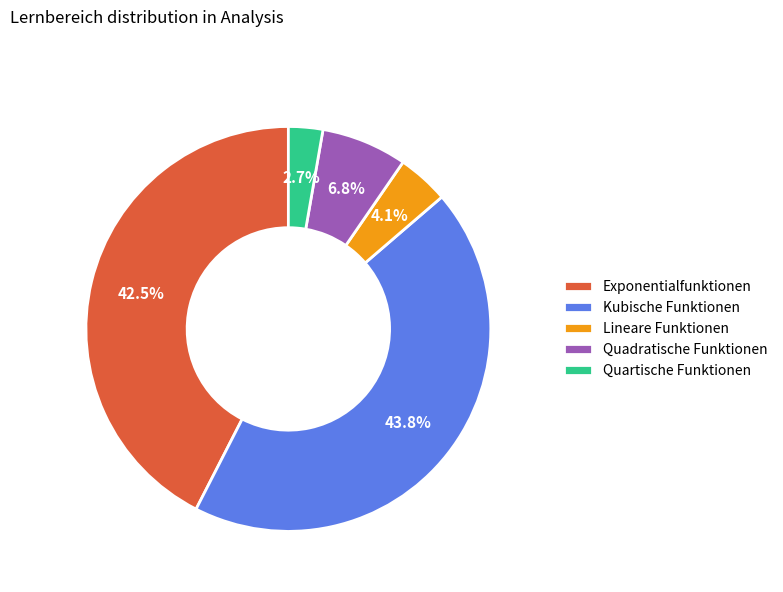

Which slice is the smallest?

Quartische Funktionen